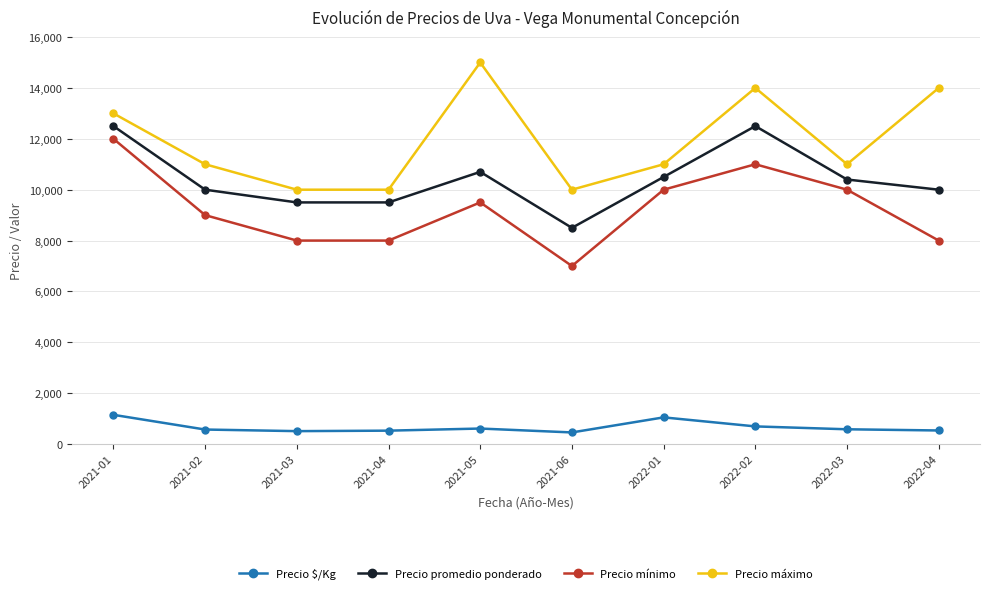

What is the difference between the maximum and minimum values in the Precio $/Kg series?

692